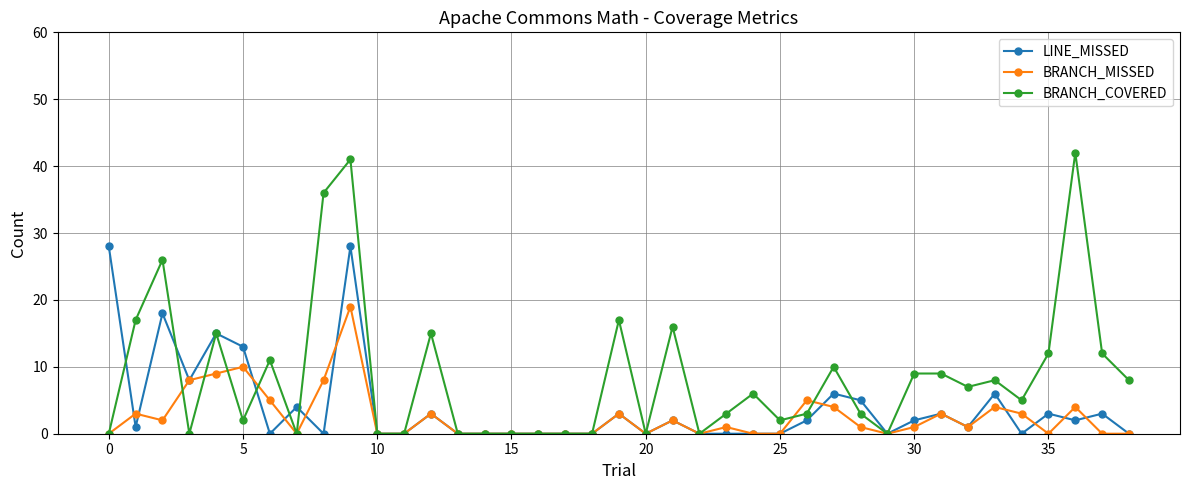

List the series in order of their peak value, lowest first.

BRANCH_MISSED, LINE_MISSED, BRANCH_COVERED